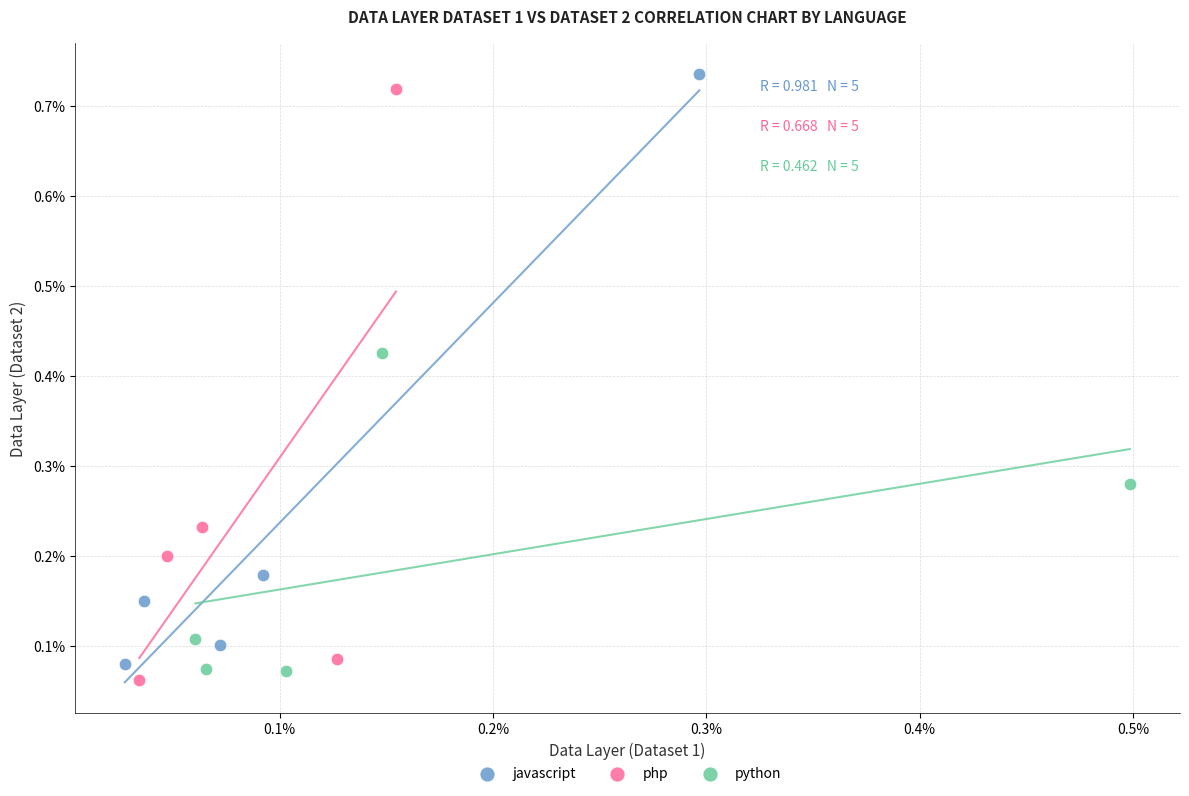

Which series contains the highest Y value?

javascript